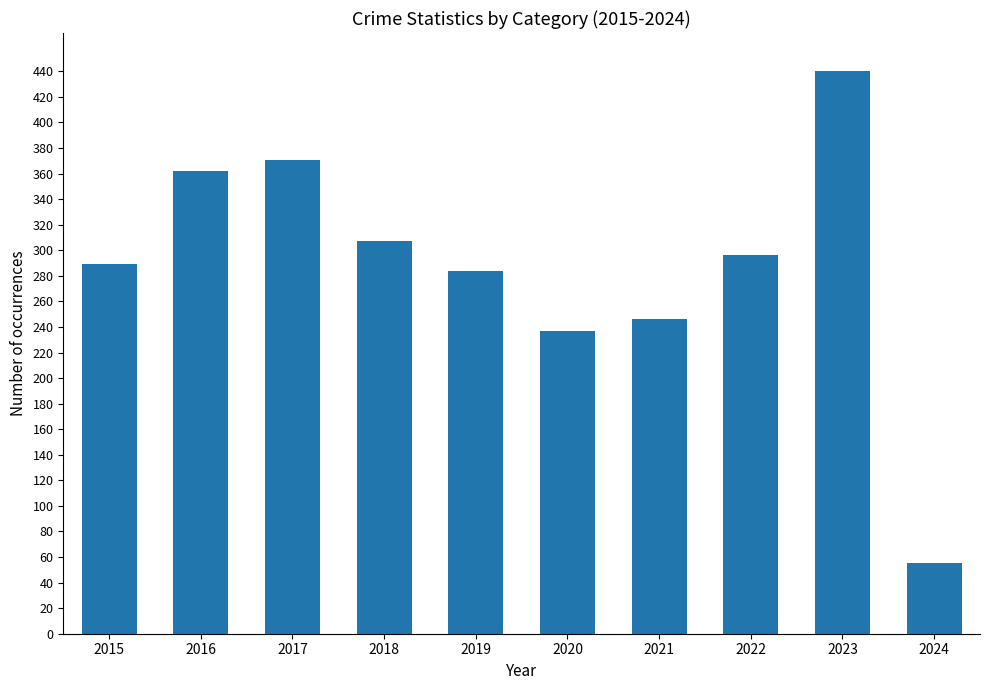

Rank the categories by value from highest to lowest.

2023, 2017, 2016, 2018, 2022, 2015, 2019, 2021, 2020, 2024